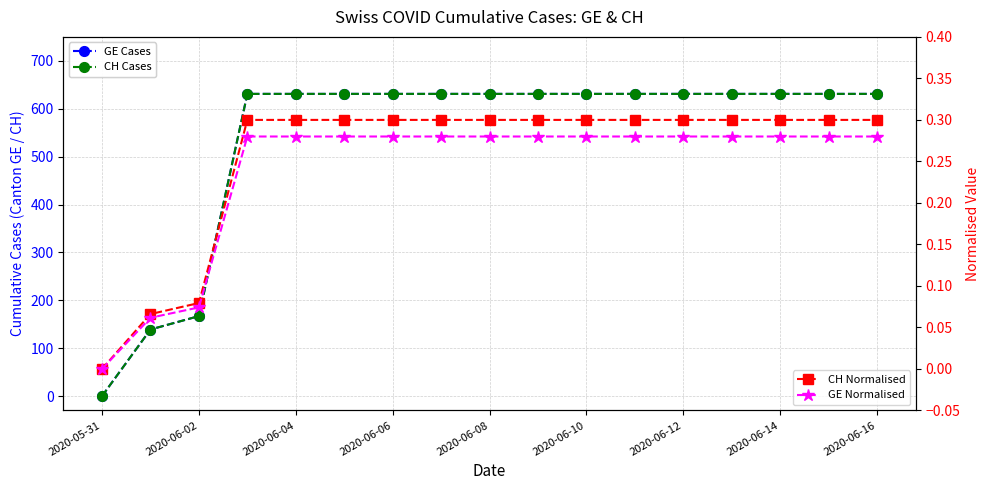

At how many categories does at least one series exceed 579?

14